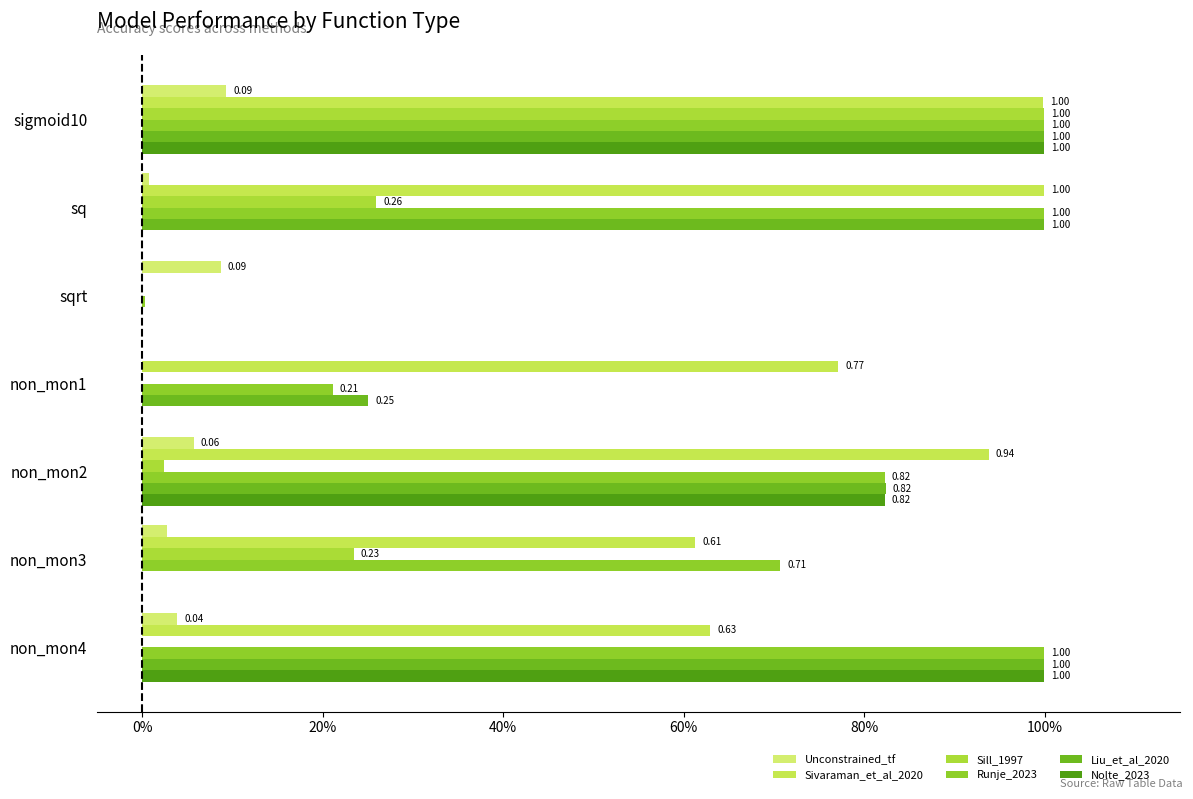

At how many categories does at least one series exceed 0?

7